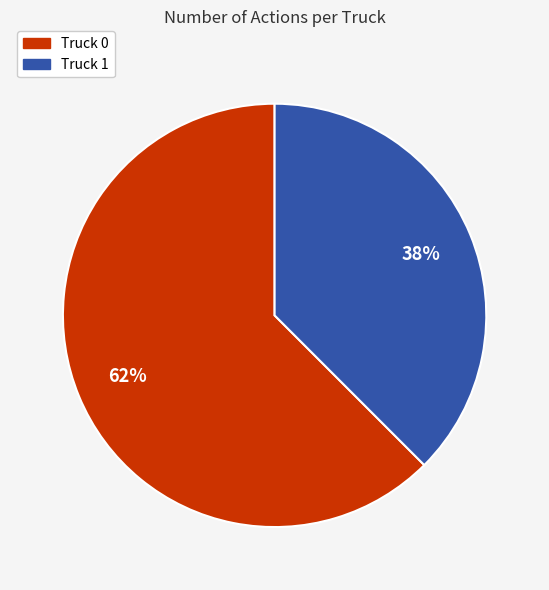

To the nearest percent, what portion does Truck 0 represent?

62%